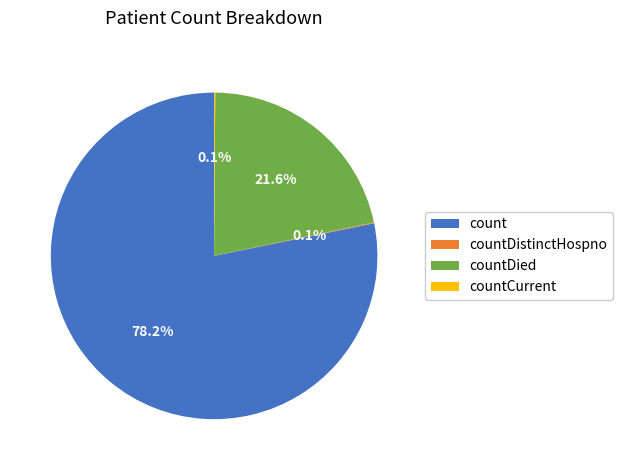

Which slice is the largest?

count